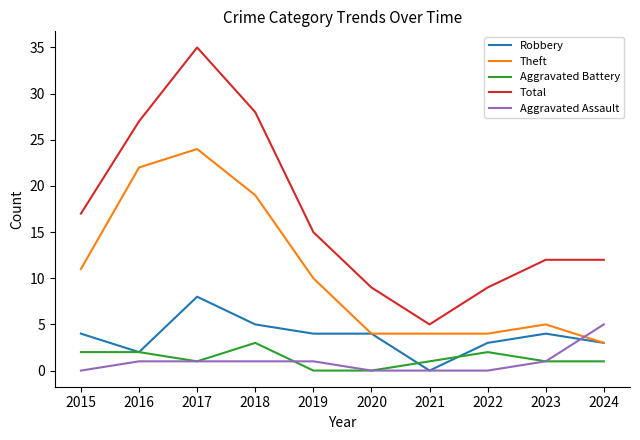

After their last crossing, which series has the higher values: Aggravated Assault or Aggravated Battery?

Aggravated Assault